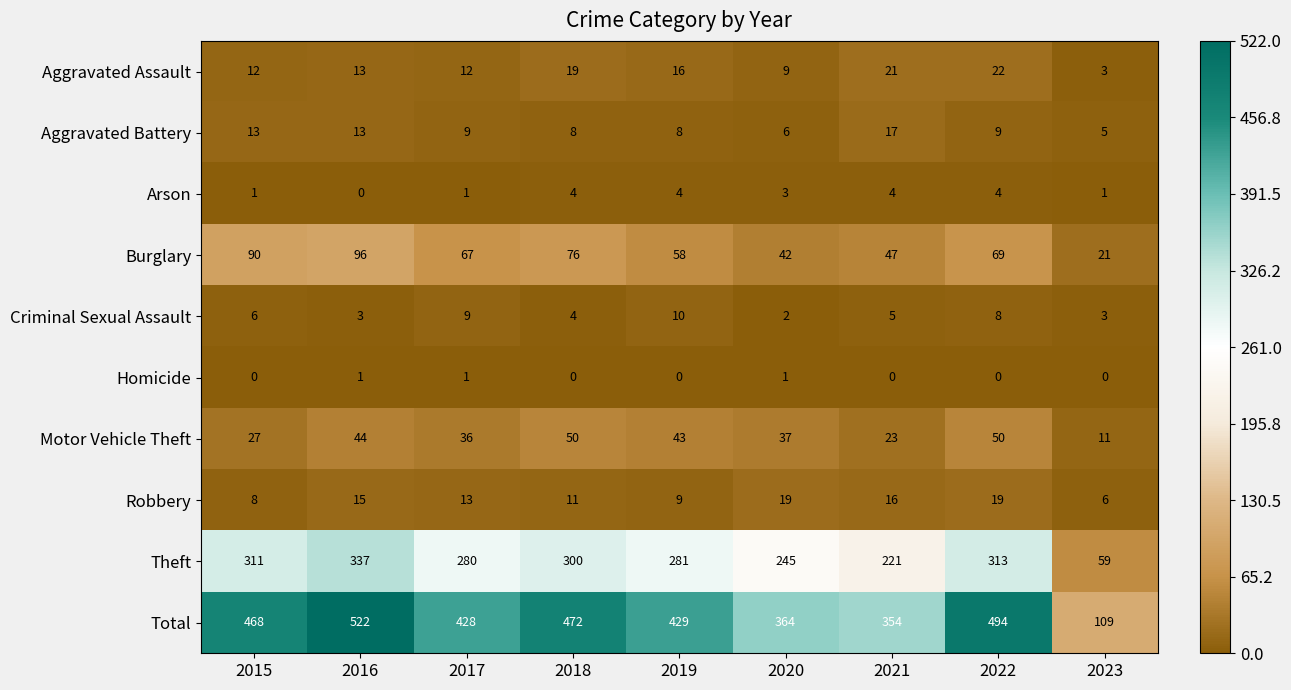

What is the difference between the Theft values at 2022 and 2019?

32